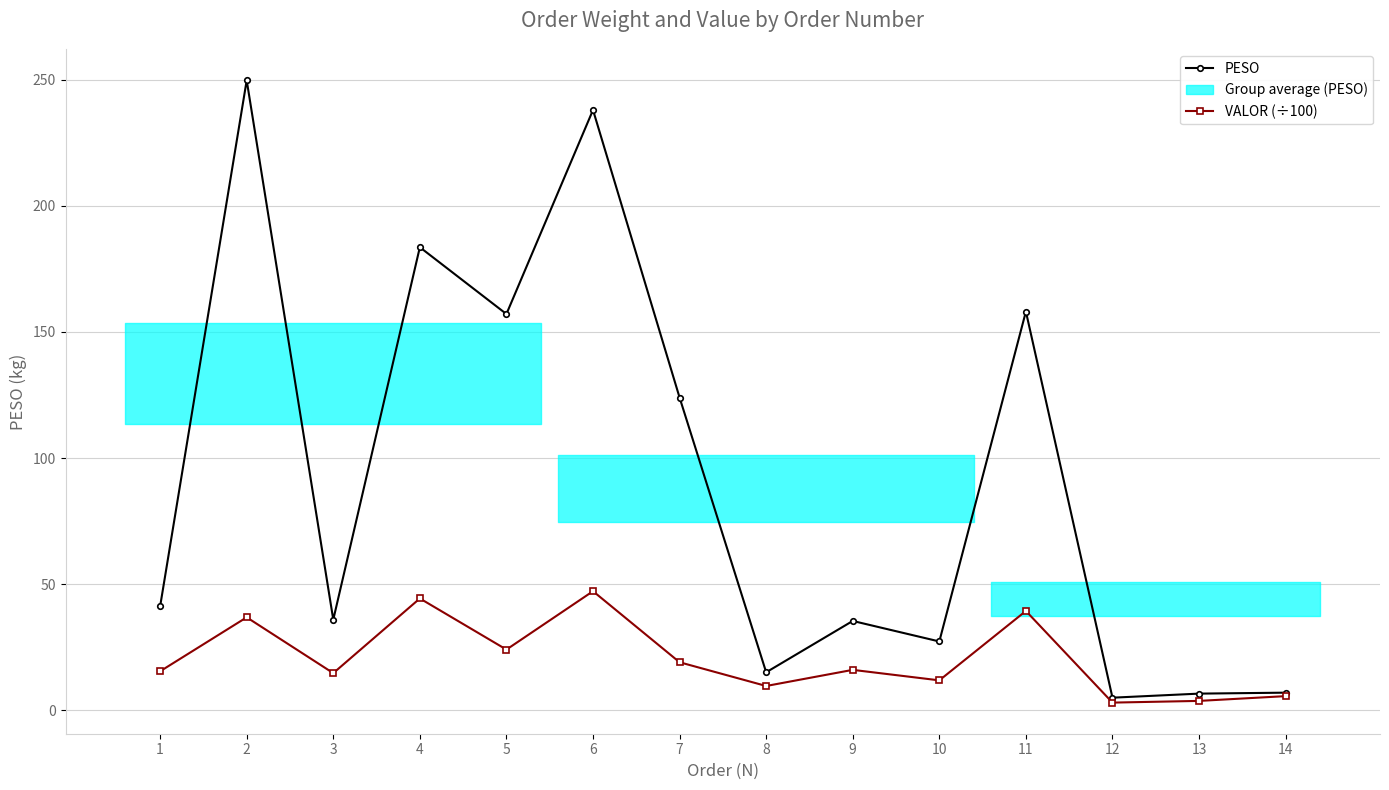

True or false: VALOR (÷100) and PESO intersect in this chart.

False